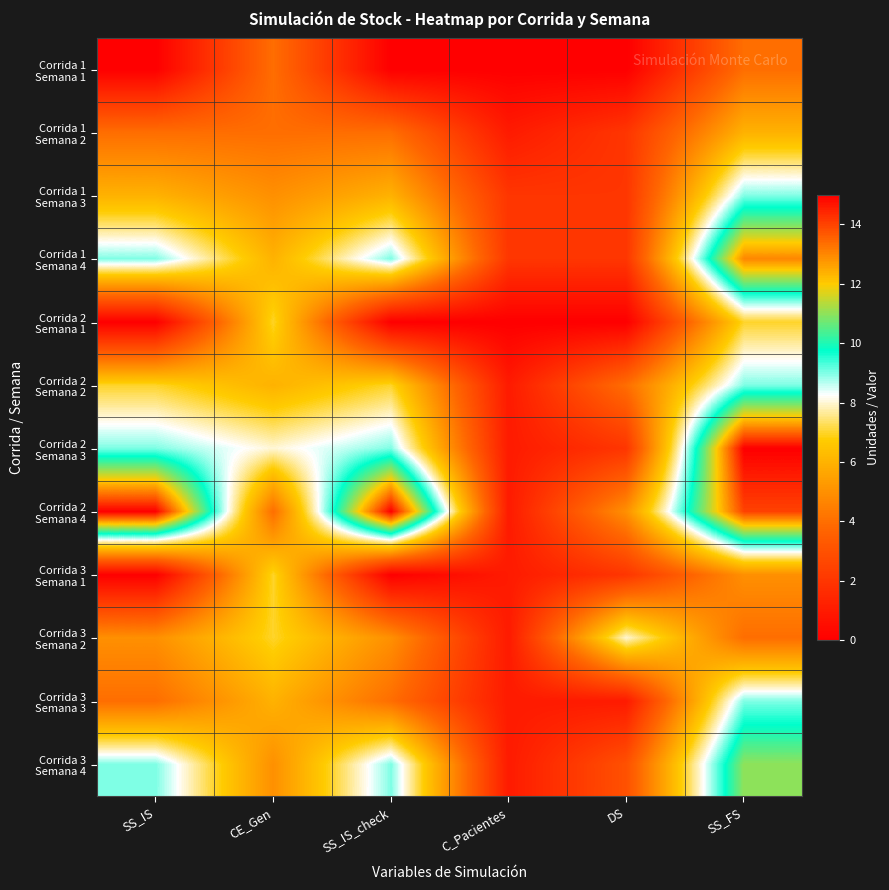

What is the total value across all series at DS?

31